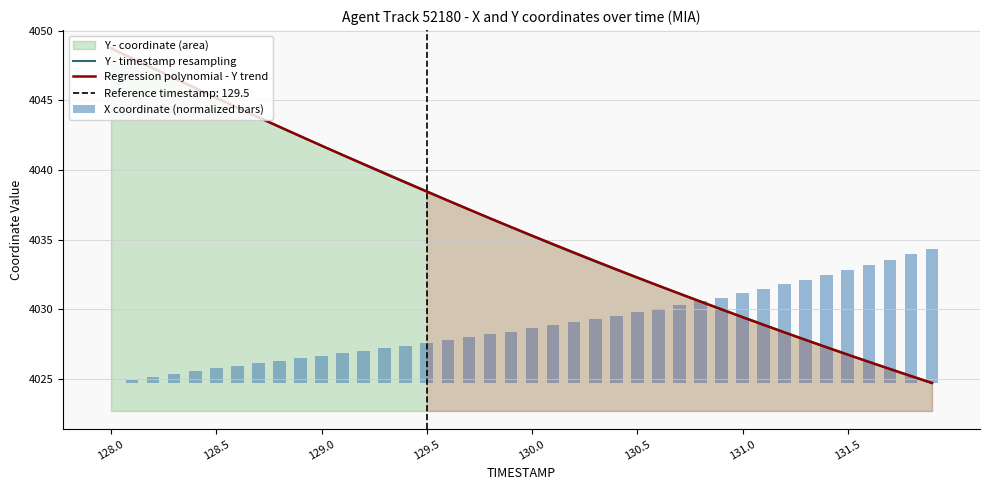

Which series has the largest total across all categories?

Y - timestamp resampling